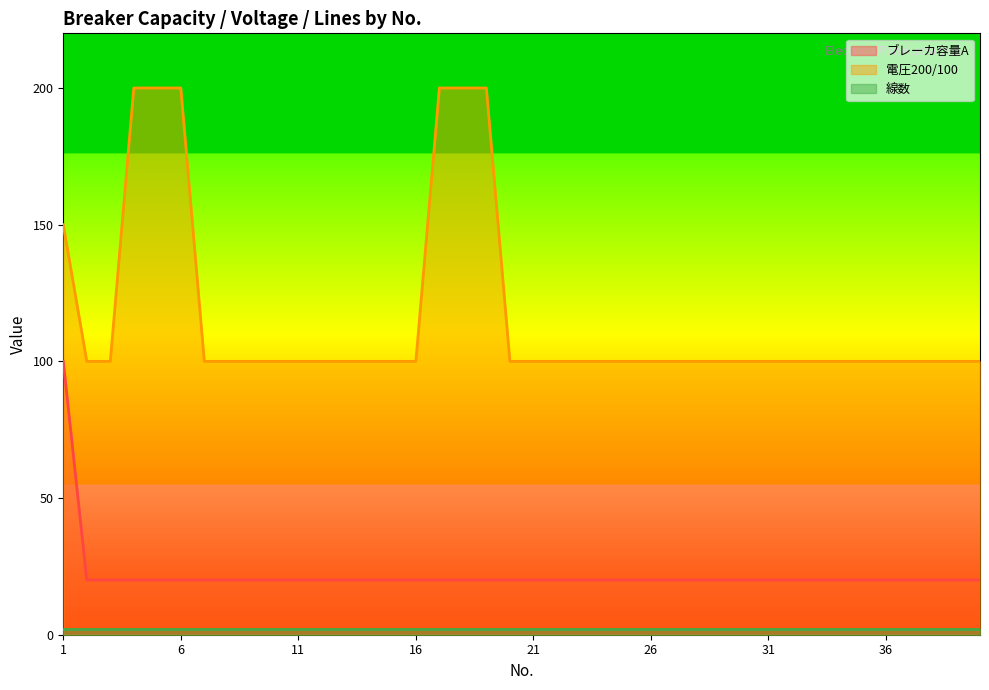

Is the value of 電圧200/100 at 14 greater than the value of ブレーカ容量A at 14?

Yes